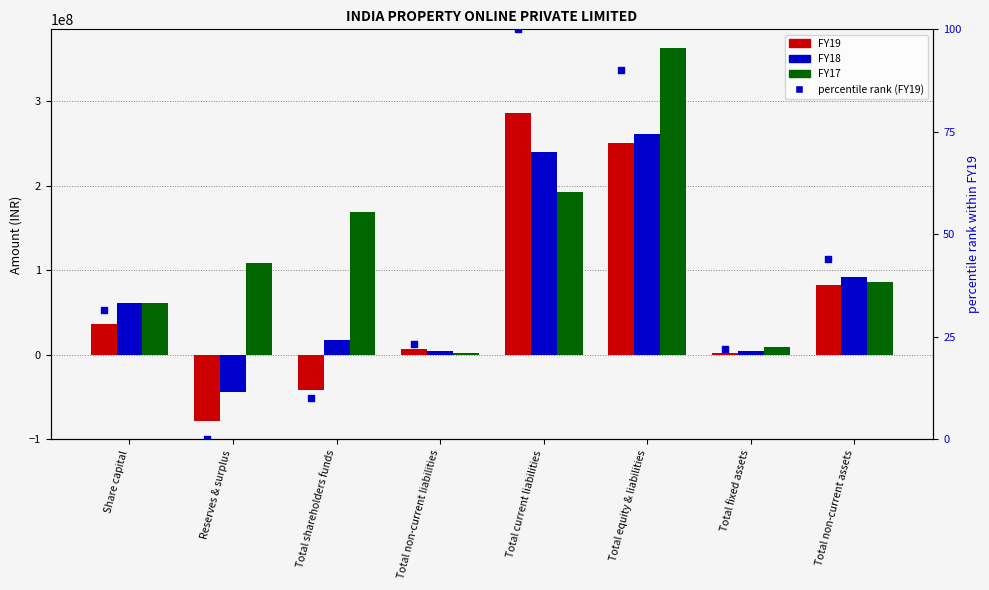

Which series contains the lowest Y value?

FY19